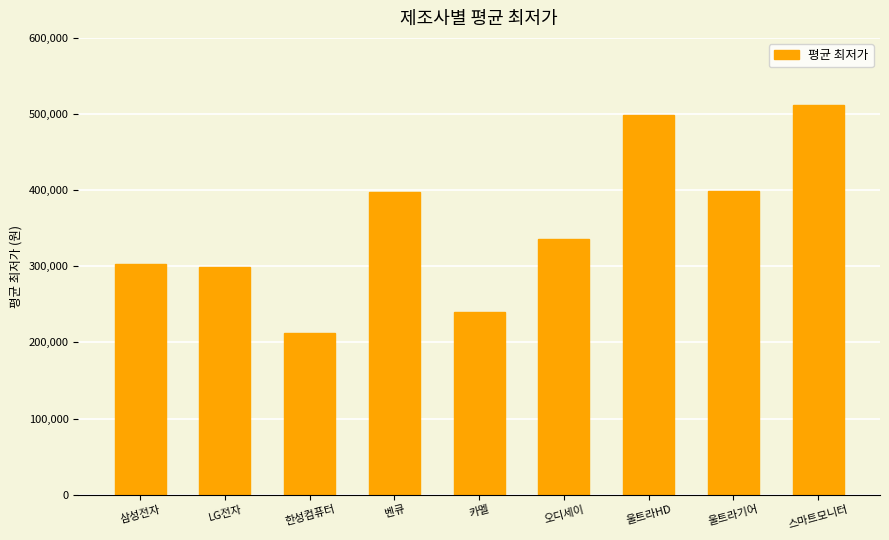

What is the difference between the values at 울트라HD and 카멜?

258265